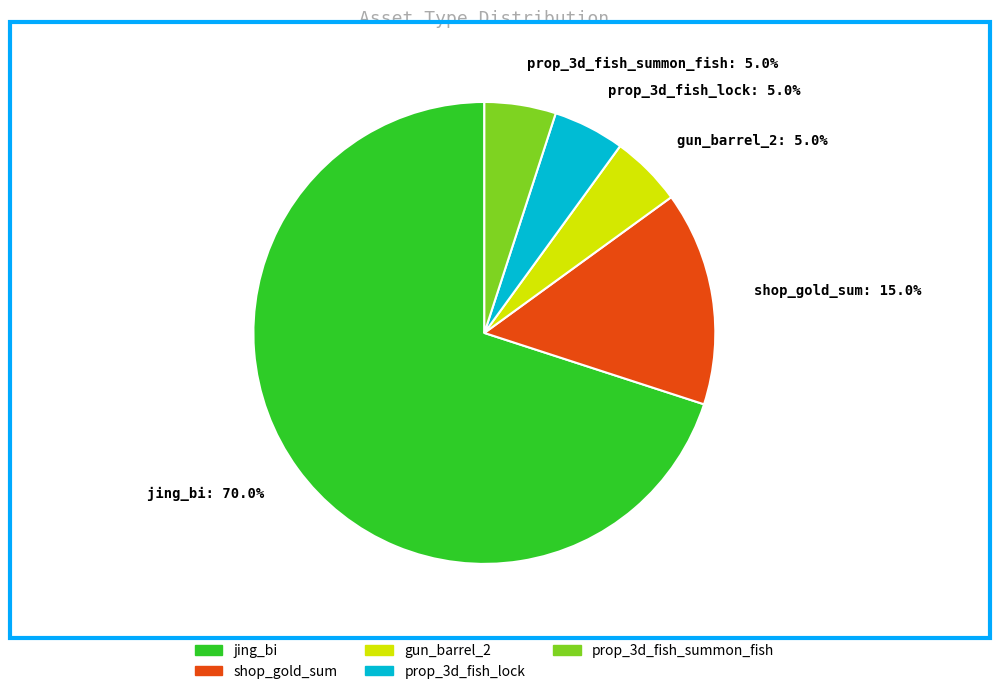

To the nearest percent, what is the difference between the prop_3d_fish_lock and jing_bi slice percentages?

65%